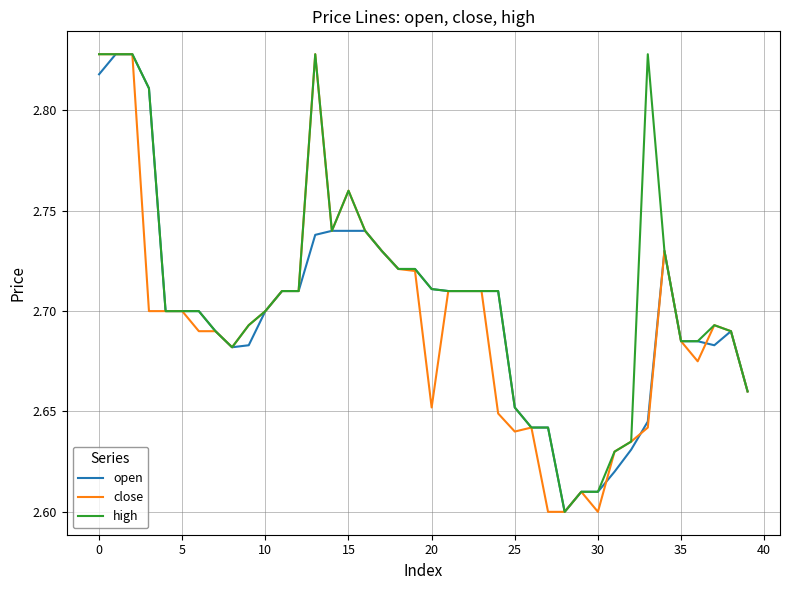

True or false: close has a value of 2.7 at 5.

True